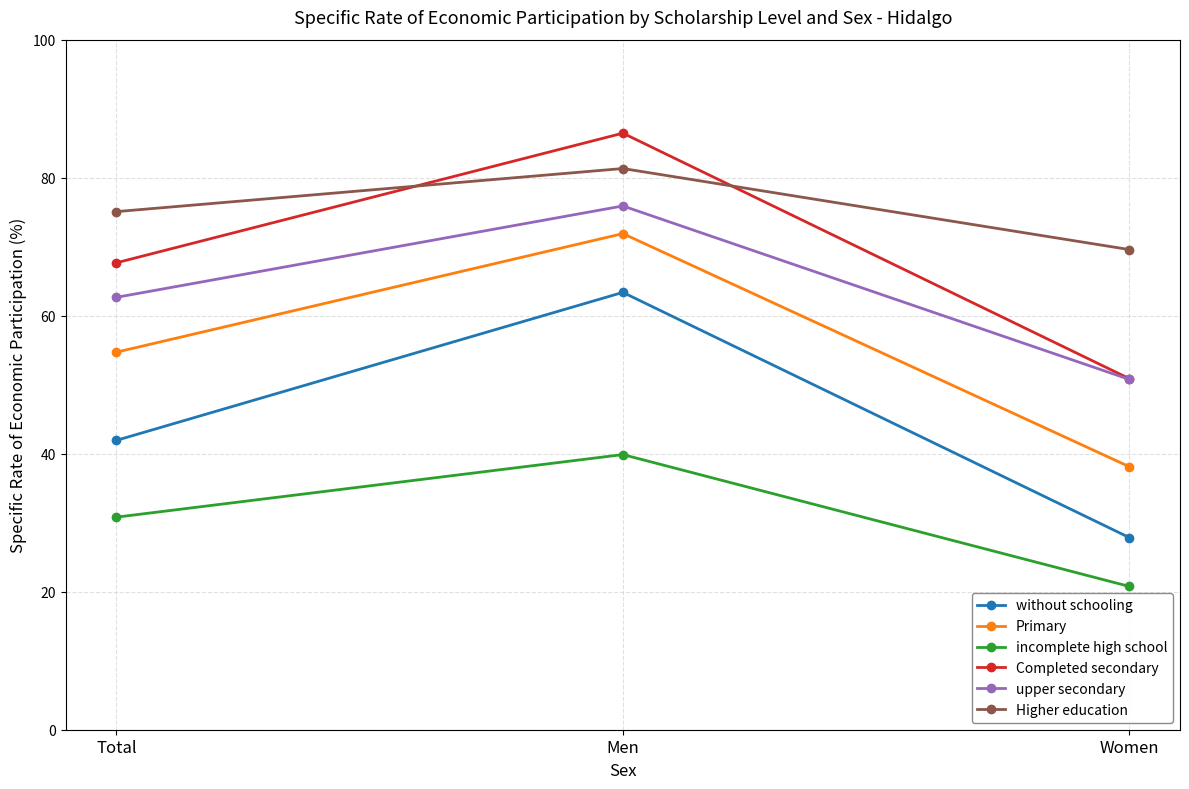

What is the total value across all series at Total?

332.9